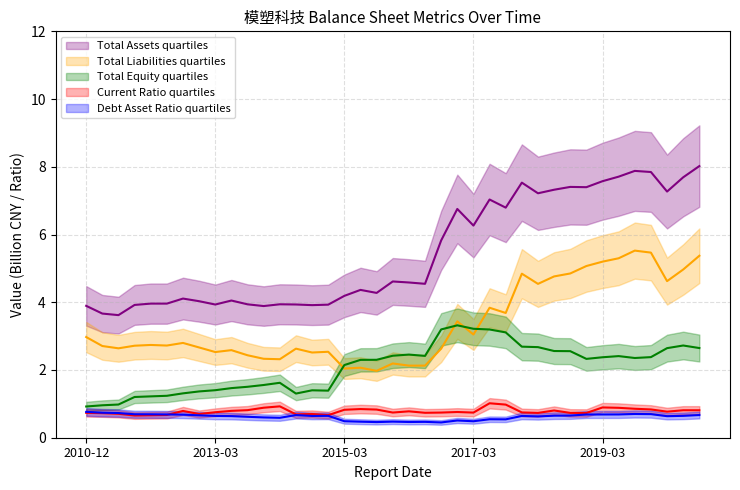

Is the value of Total Equity (B) at 2012-09-30 greater than the value of Total Liabilities (B) at 2017-06-30?

No